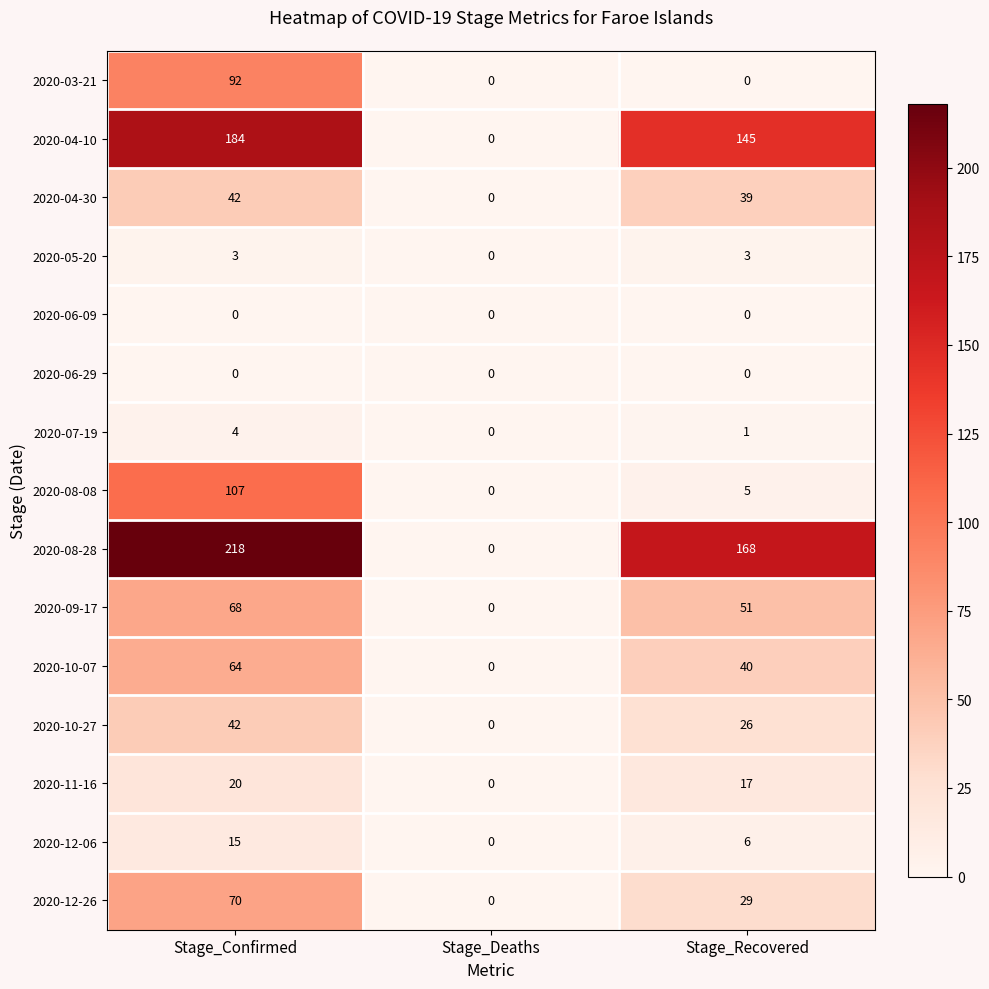

What is the spread (max minus min) of values at Stage_Confirmed?

218